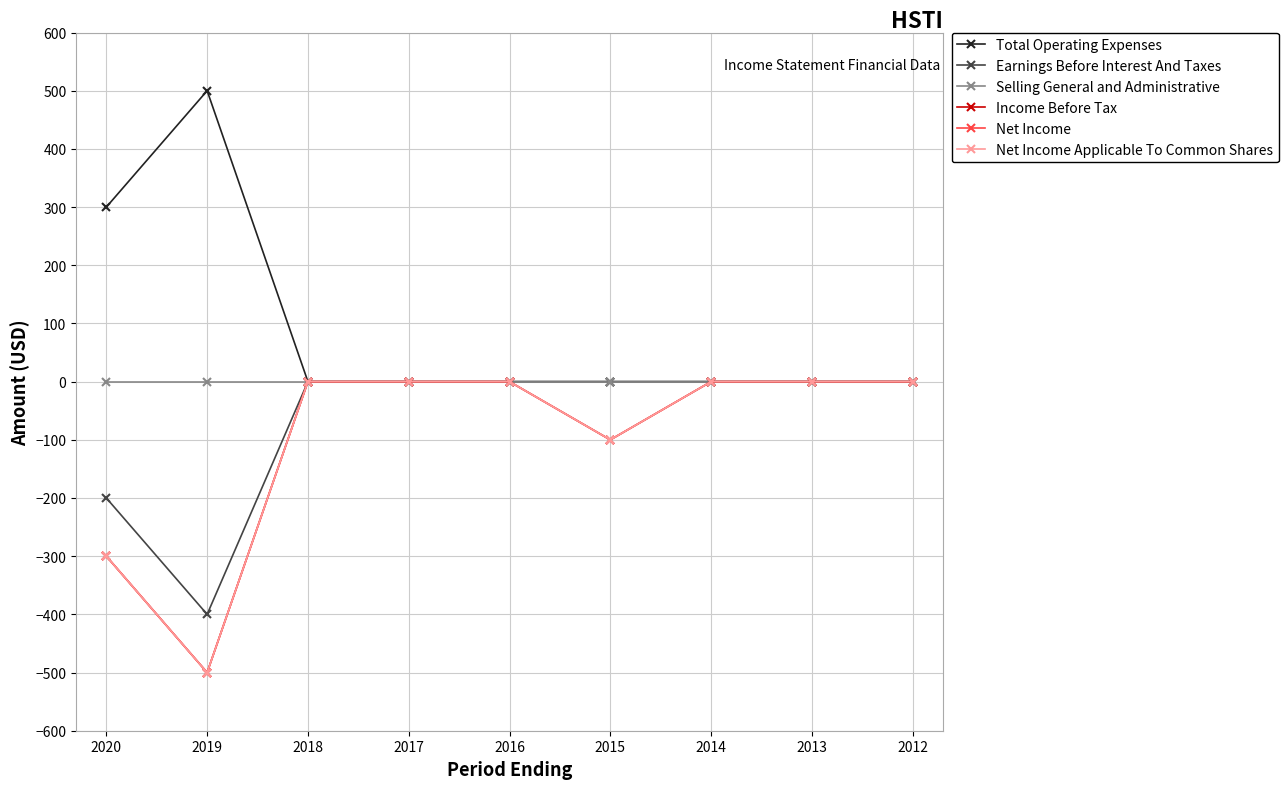

How many lines are shown in the chart?

6